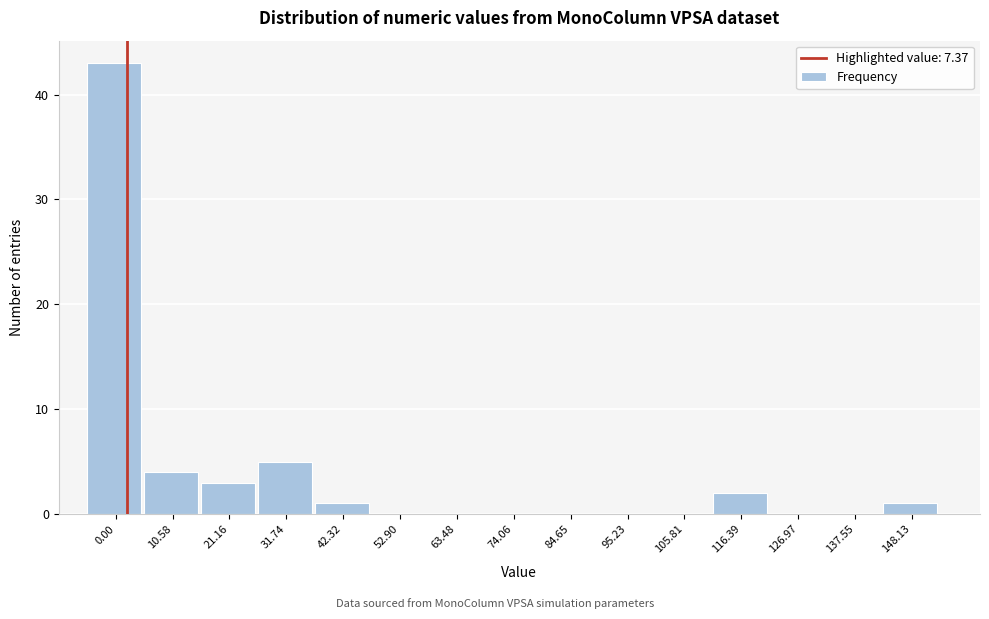

Reading right to left, what are all the values shown in this chart?

148.13=1	137.55=0	126.97=0	116.39=2	105.81=0	95.23=0	84.65=0	74.06=0	63.48=0	52.90=0	42.32=1	31.74=5	21.16=3	10.58=4	0.00=43